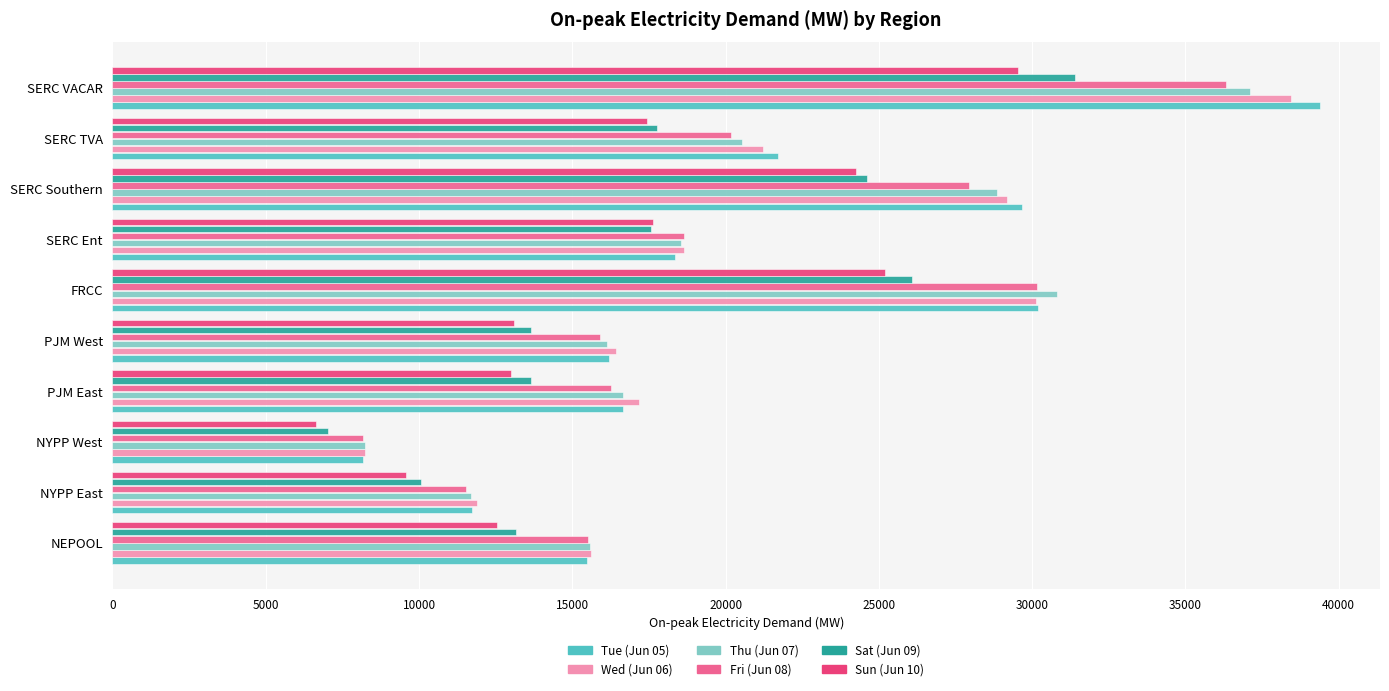

Is it true that Wed (Jun 06) equals 29165.5 at SERC Southern?

True